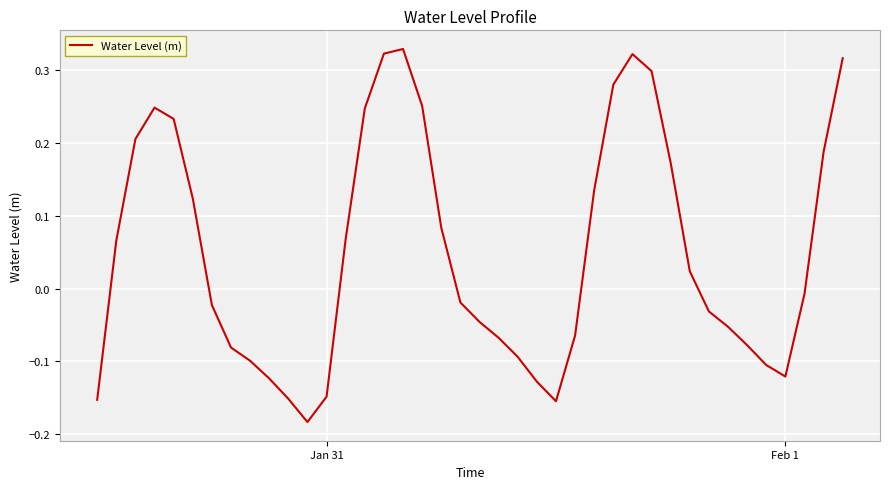

What is the difference between the maximum and minimum values?

0.5